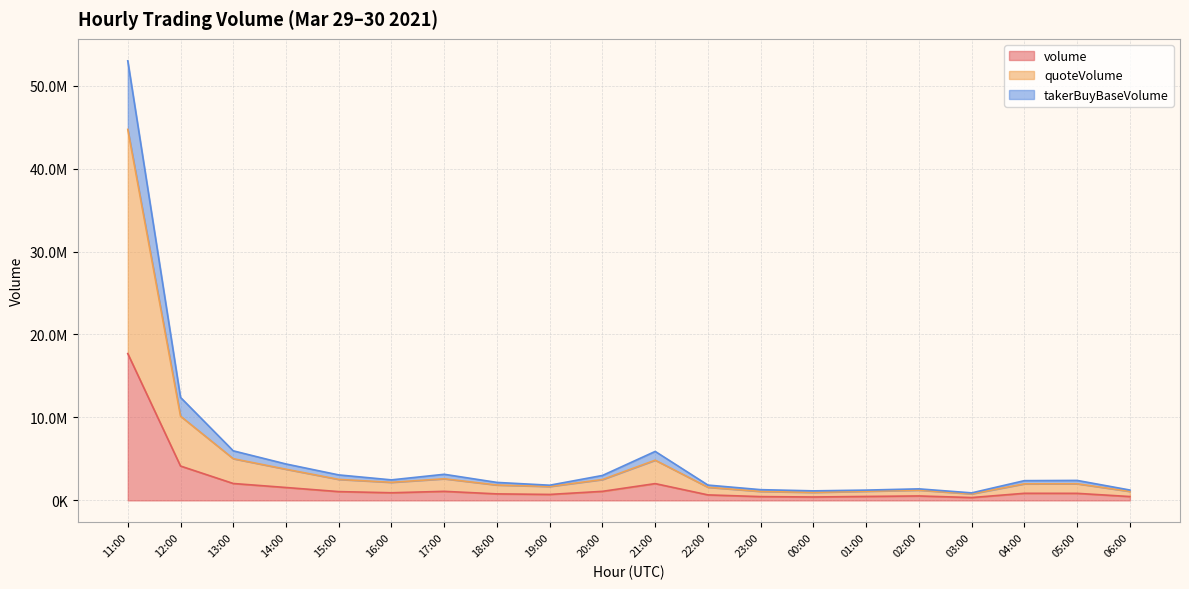

Reading left to right, list all the values displayed in this chart.

volume: 17698976.1	4142660.2	2038188.3	1554529.7	1060170.8	920259.9	1091413.4	785089.6	718255.6	1091696.2	2024428.1	663176.0	457331.1	411129.4	475784.5	536174.9	342752.2	856061.3	849799.3	464222.1
quoteVolume: 44721162.3	10153171.5	5026531.7	3757157.6	2532084.6	2179078.9	2605407.3	1853665.6	1676834.1	2515620.6	4850400.2	1583733.3	1081407.5	967687.1	1102910.6	1235073.8	789042.1	1997735.6	2005315.4	1083067.2
takerBuyBaseVolume: 52987700.6	12417540.2	5975829.7	4390094.5	3071401.4	2474349.5	3146817.7	2167205.7	1830599.6	3006025.1	5904304.4	1846044.6	1294289.5	1150336.1	1241434.4	1391086.9	907148.2	2380563.5	2408455.1	1250080.2